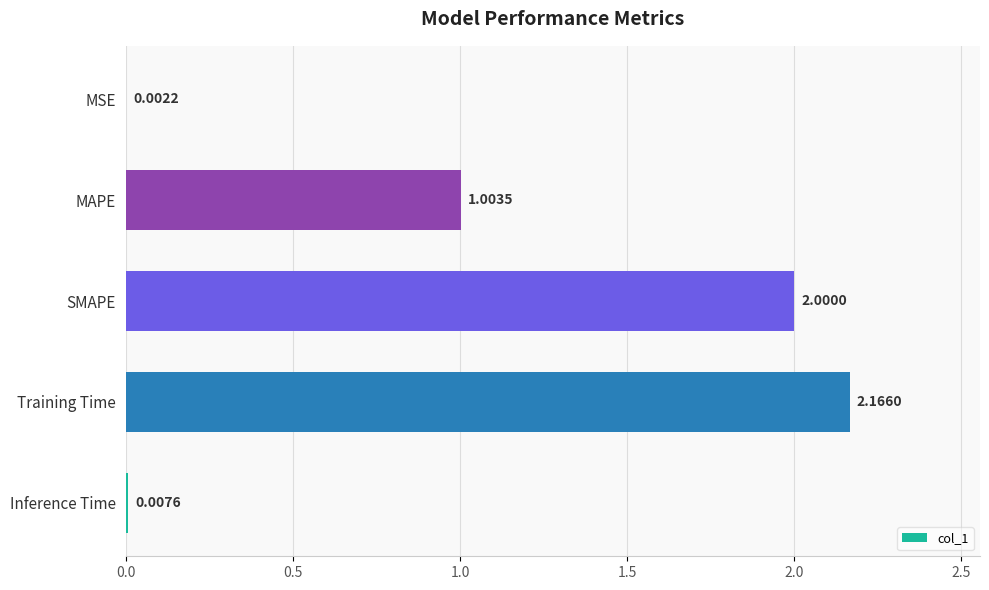

How many series are shown in this chart?

1